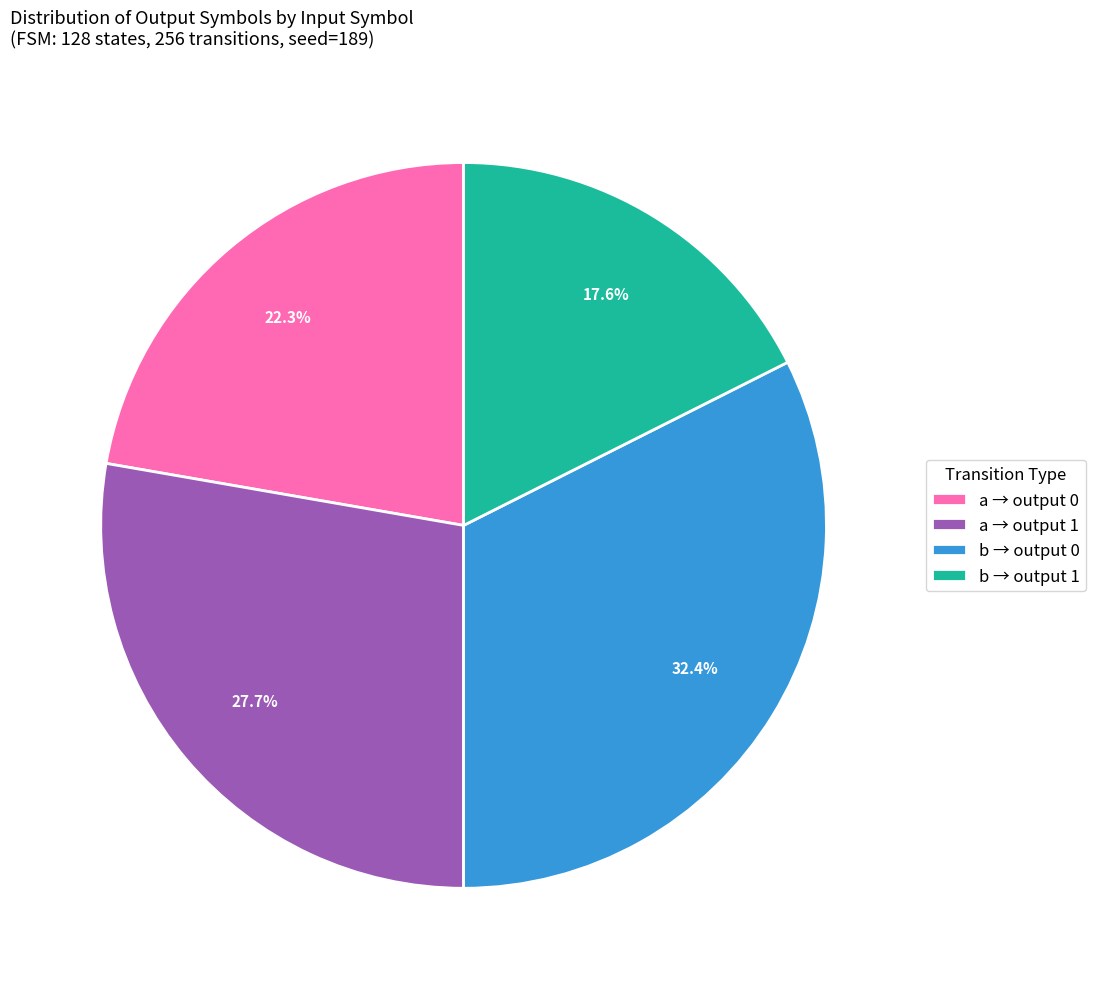

What is the ratio of the value at a → output 0 to the value at b → output 1?

1.3